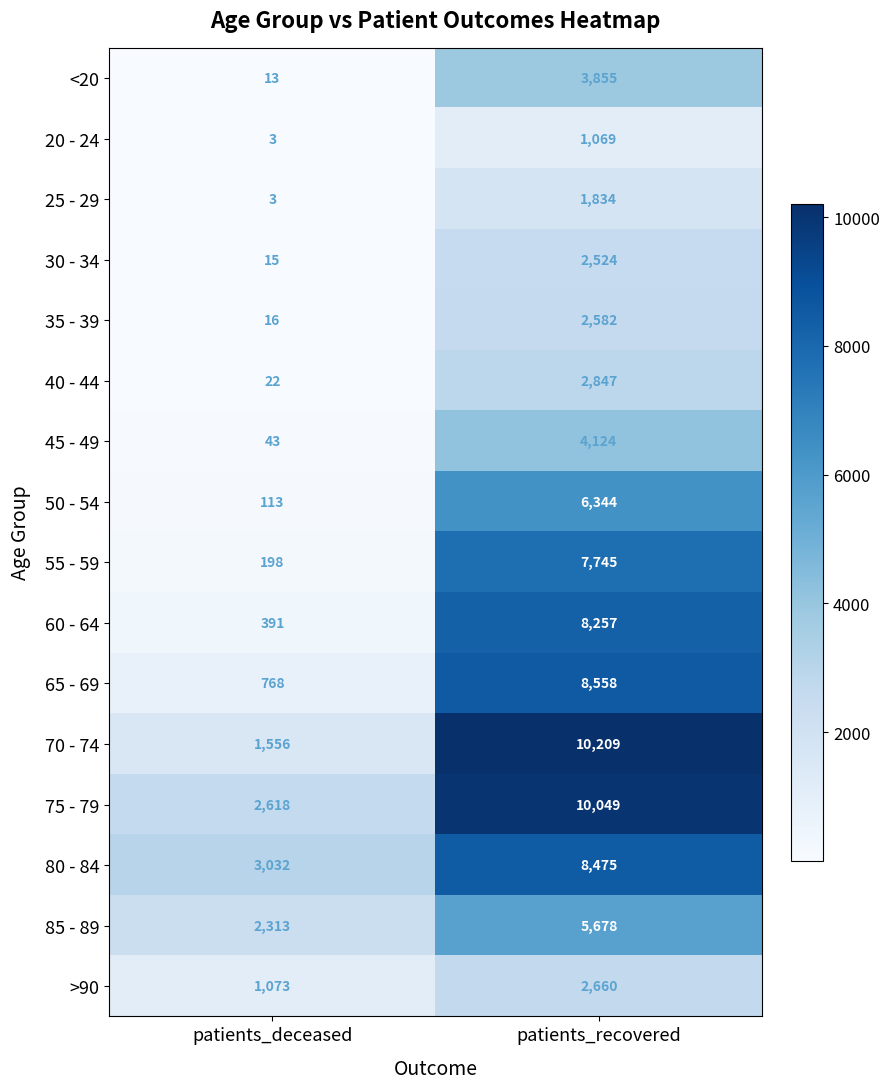

What is the difference between the 85 - 89 values at patients_deceased and patients_recovered?

3365